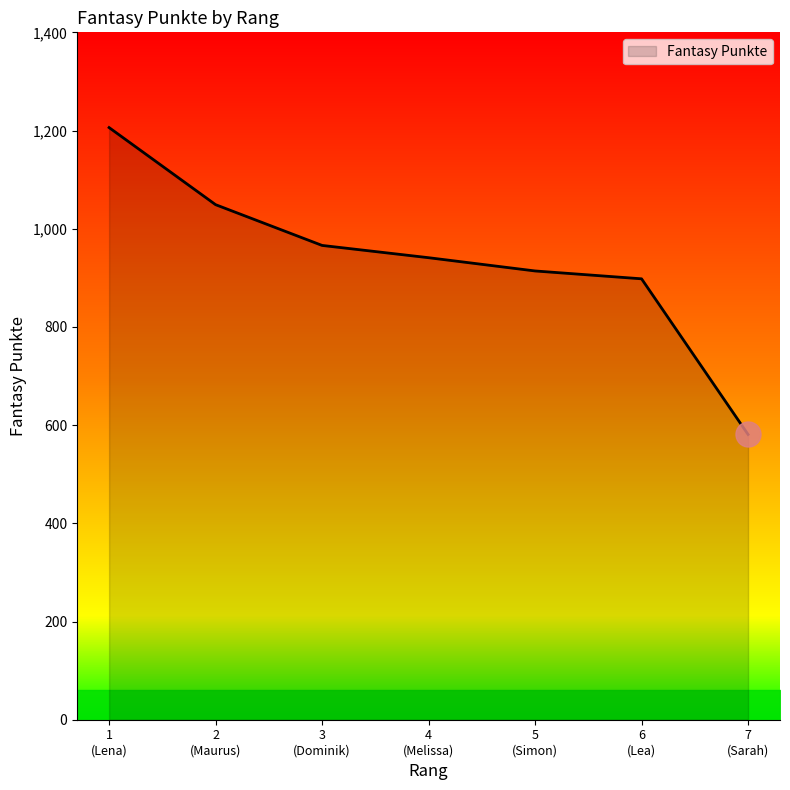

Does the chart have visible grid lines?

No